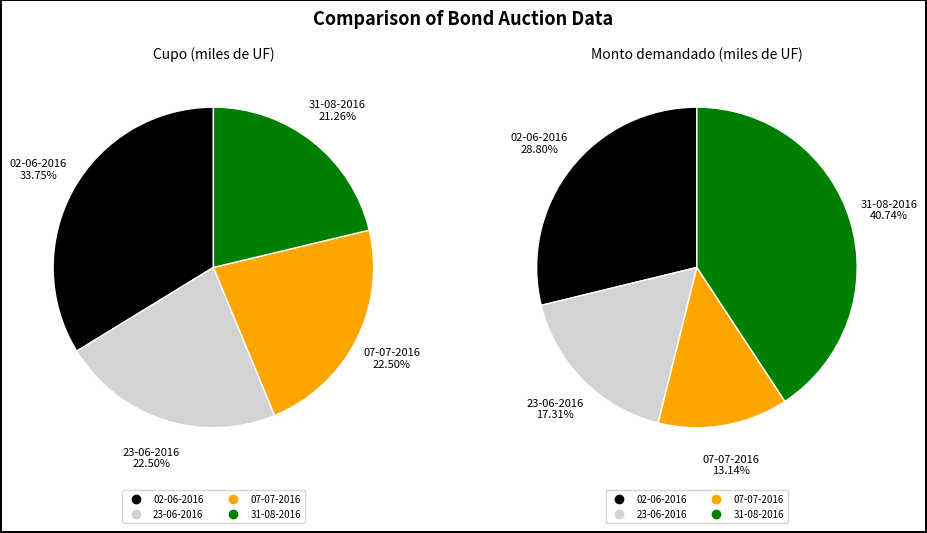

What is the smallest slice in the pie chart?

07-07-2016